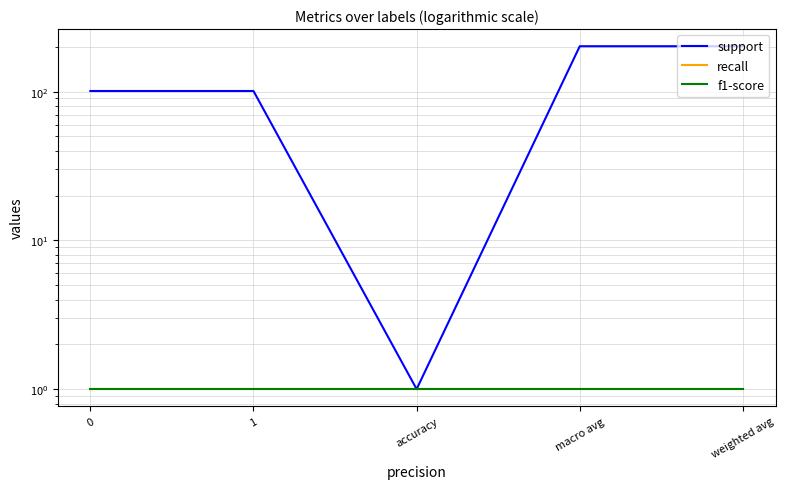

Count the number of categories in the chart.

5